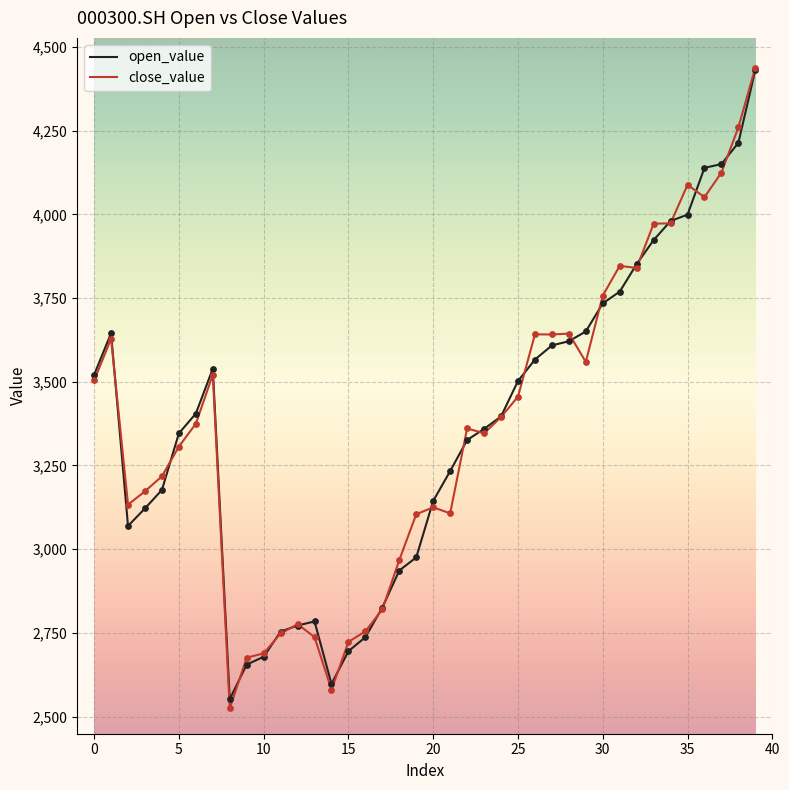

Which series has the largest range (max minus min)?

close_value